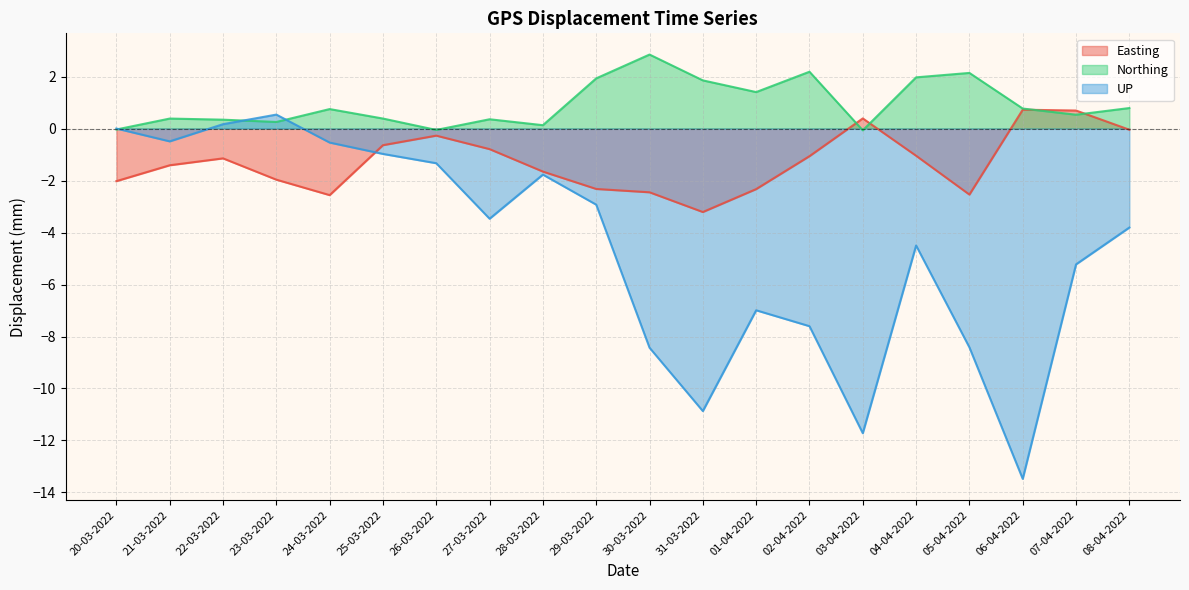

True or false: UP has more than 1 interior local peaks.

True